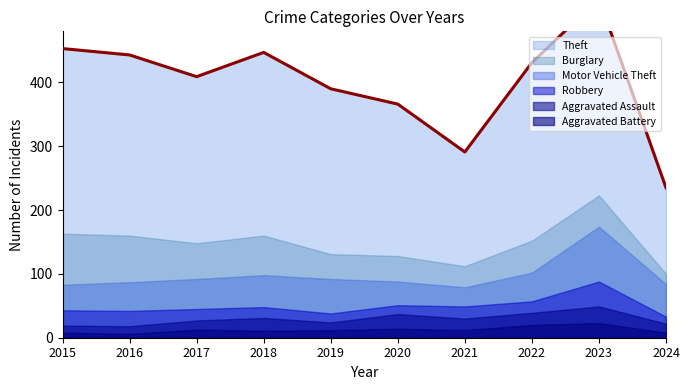

Reading left to right, transcribe all the data shown in this chart.

Theft: 2015=290	2016=283	2017=261	2018=287	2019=259	2020=238	2021=179	2022=279	2023=308	2024=135
Burglary: 2015=80	2016=73	2017=56	2018=62	2019=39	2020=40	2021=33	2022=50	2023=49	2024=16
Motor Vehicle Theft: 2015=40	2016=45	2017=47	2018=50	2019=54	2020=37	2021=30	2022=45	2023=86	2024=51
Robbery: 2015=24	2016=24	2017=18	2018=17	2019=14	2020=14	2021=19	2022=18	2023=39	2024=11
Aggravated Assault: 2015=11	2016=12	2017=14	2018=20	2019=12	2020=23	2021=18	2022=19	2023=26	2024=14
Aggravated Battery: 2015=8	2016=6	2017=13	2018=11	2019=12	2020=14	2021=12	2022=20	2023=23	2024=8